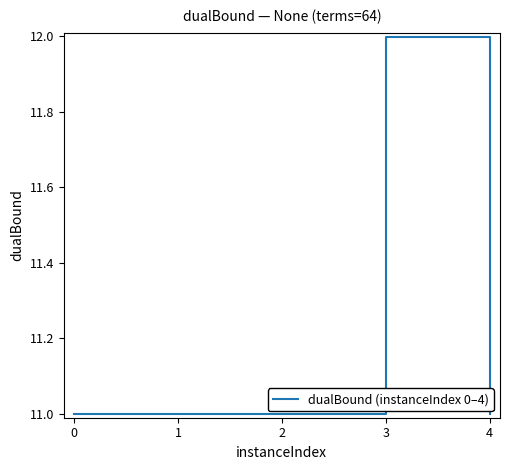

What is the sum of the values at 3 and 2?

23.0